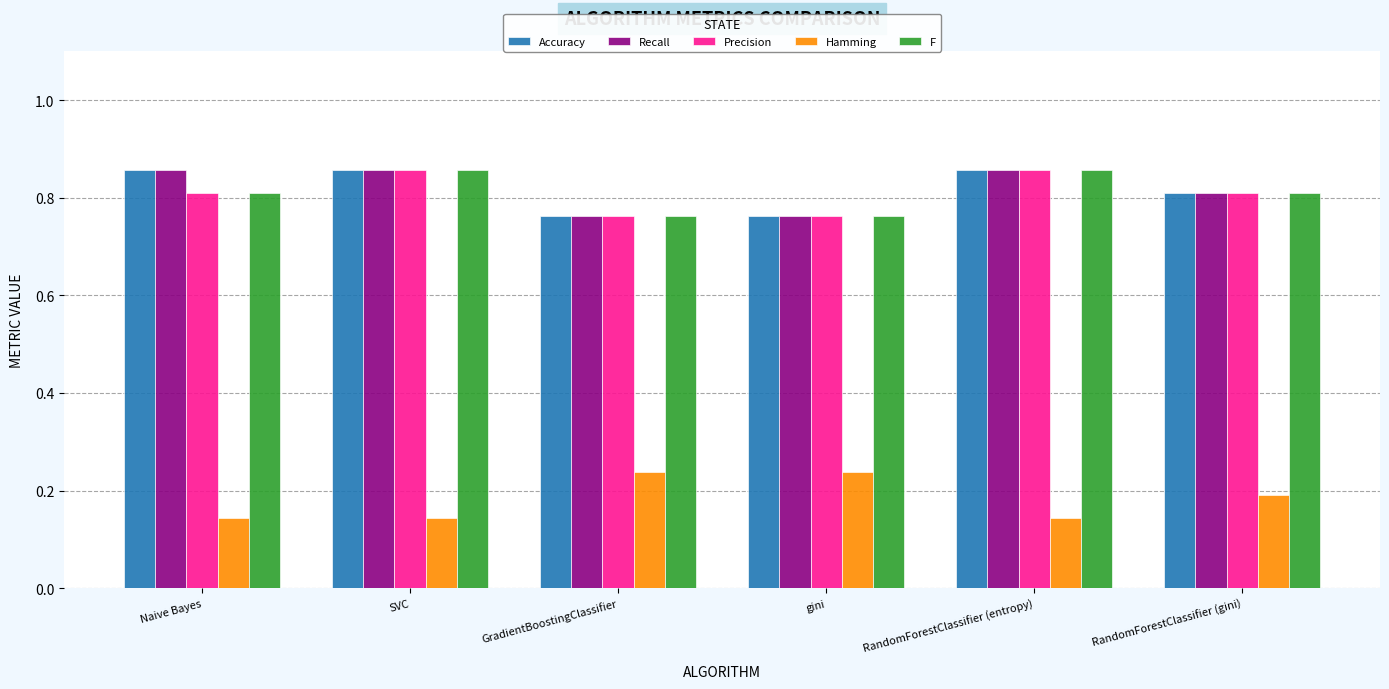

What is the sum of the Precision values at RandomForestClassifier (gini) and Naive Bayes?

1.6